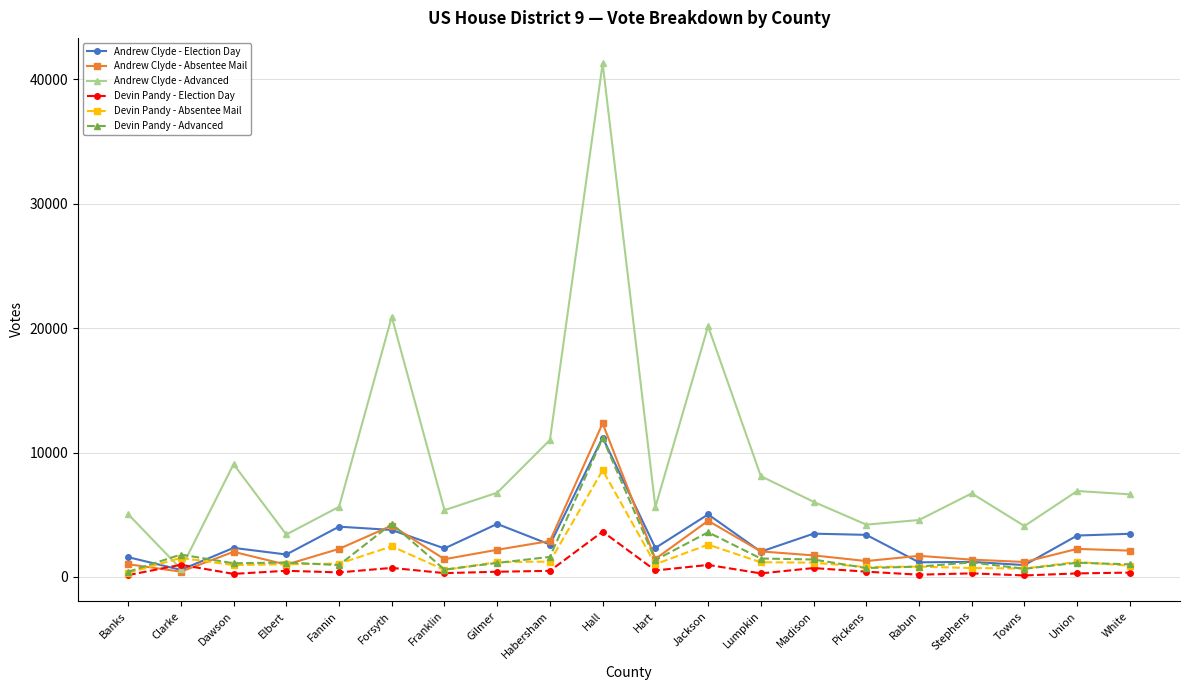

The Andrew Clyde - Absentee Mail series shows 12347 at Hall. True or false?

True